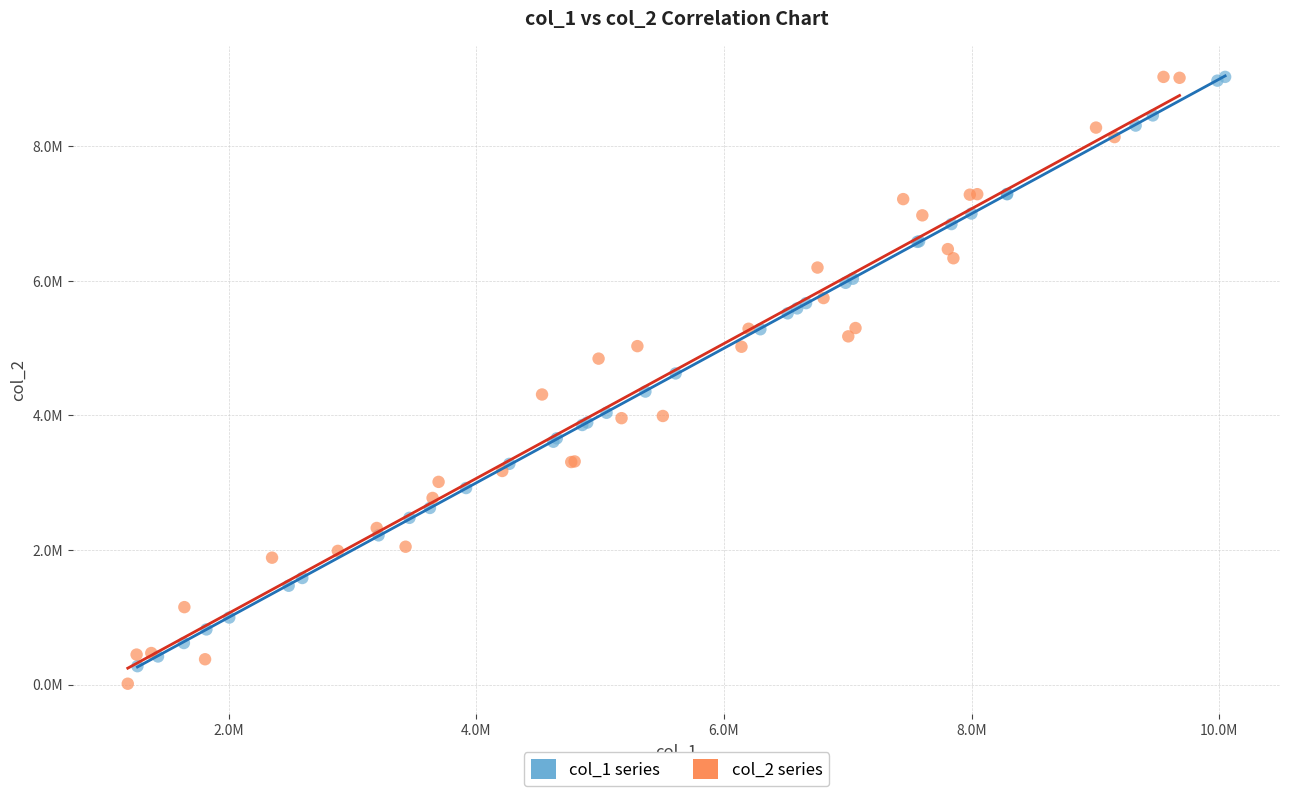

Which series contains the lowest Y value?

col_2 series